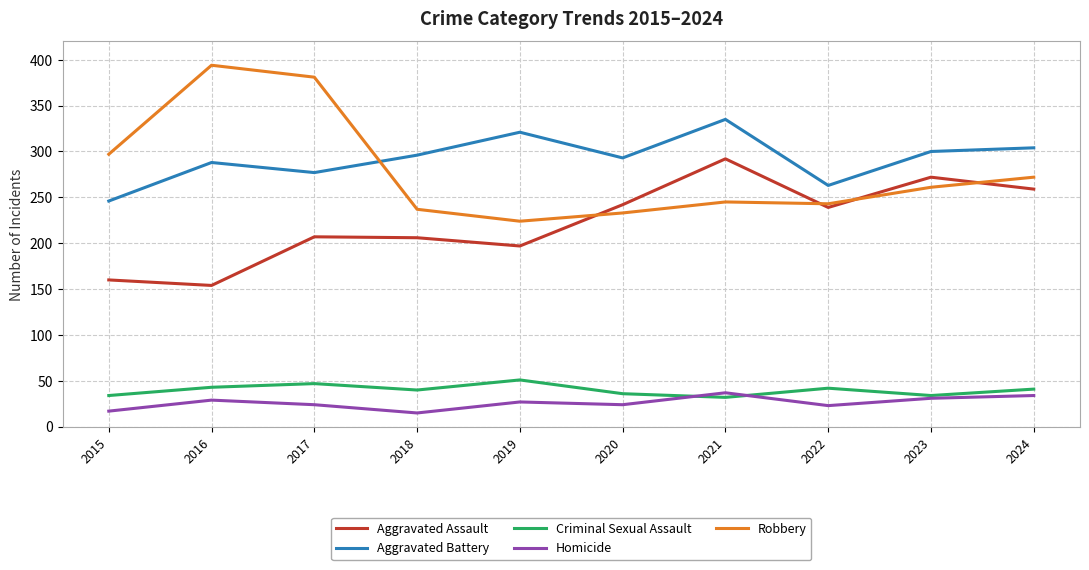

Which series has the largest range (max minus min)?

Robbery